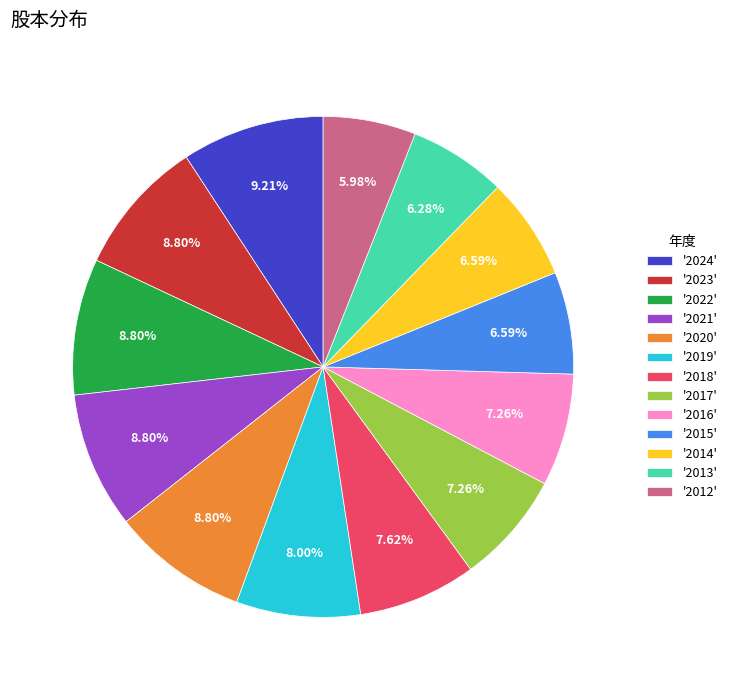

Combined, do '2021' and '2023' account for over 50%?

No